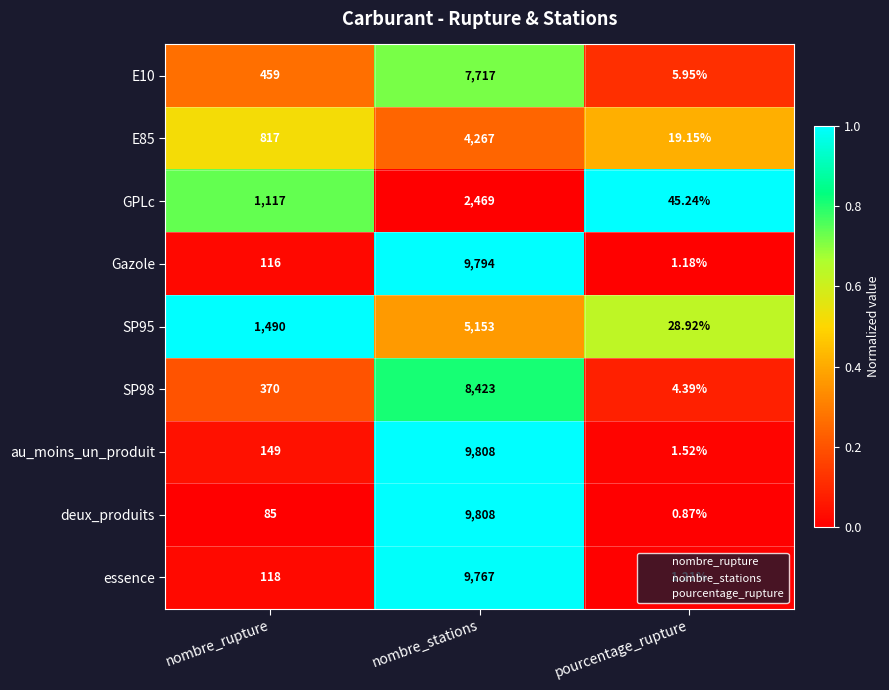

At which label is Gazole closest to 4897?

nombre_rupture